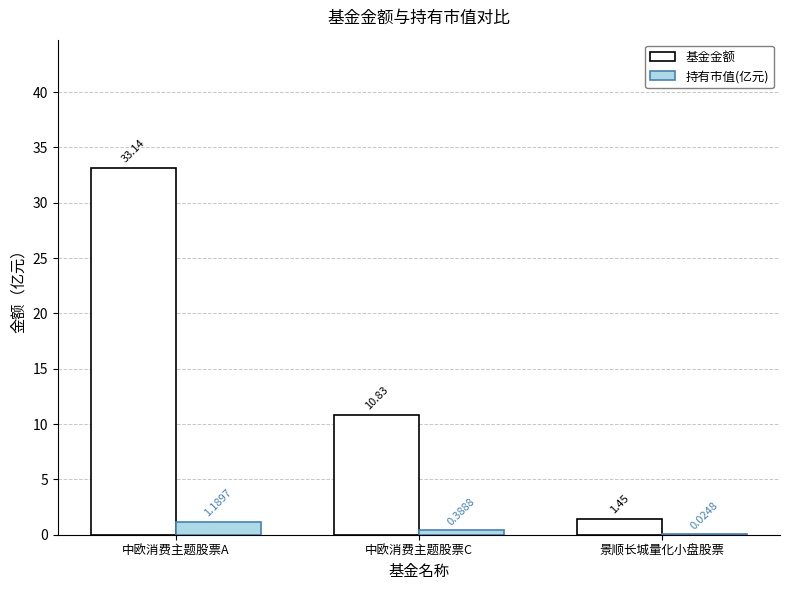

At which category is the sum across all series the highest?

中欧消费主题股票A